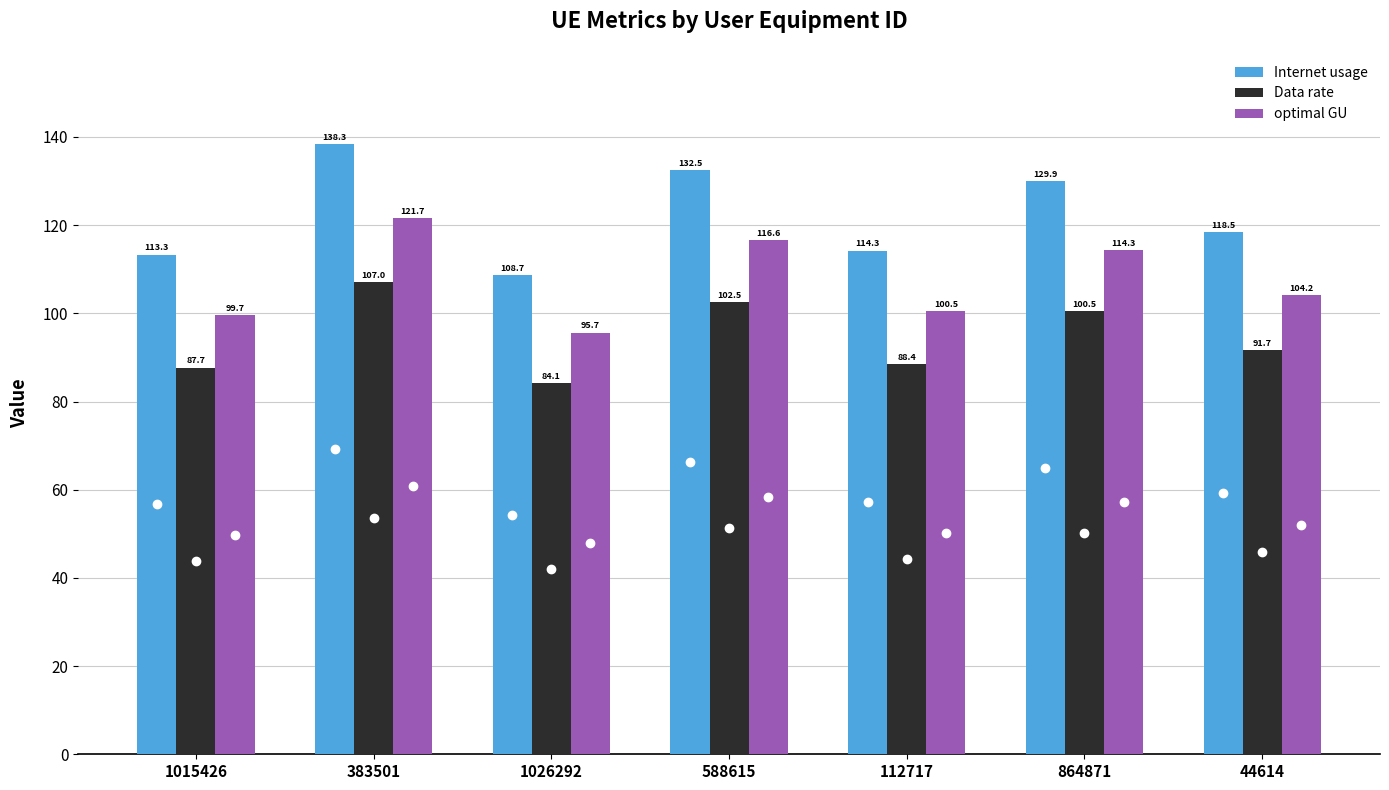

What is the label of the 1st bar from the right?

44614